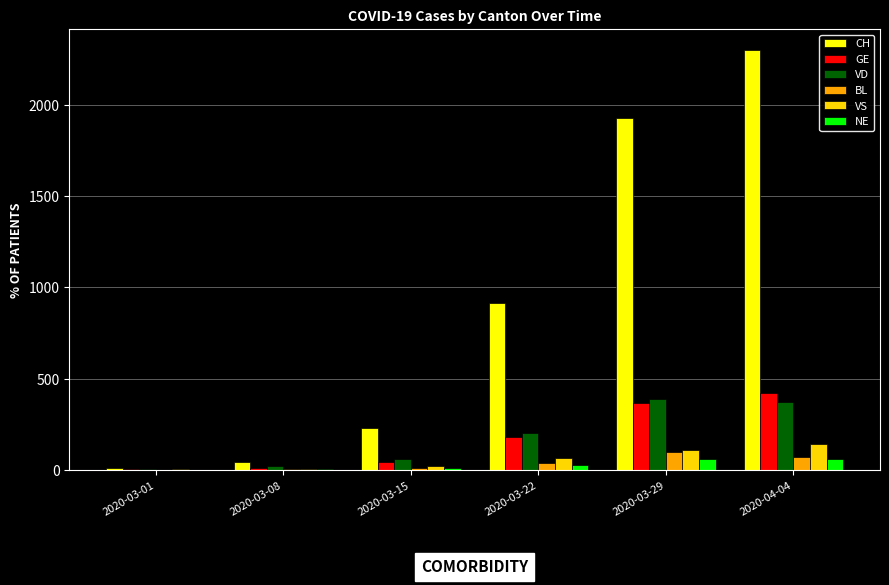

At which category is the sum across all series the highest?

2020-04-04